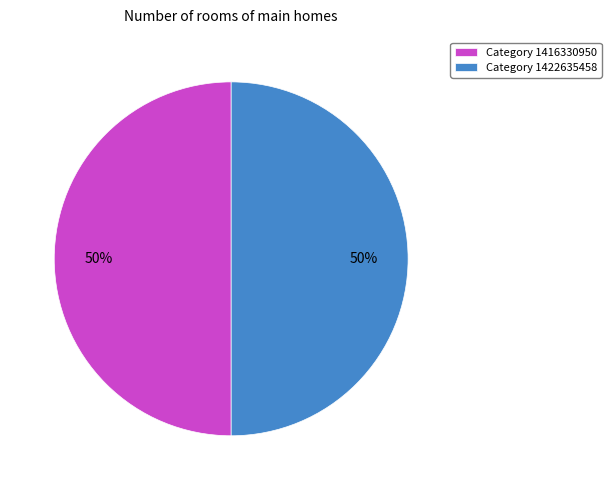

To the nearest percent, what portion does Category 1422635458 represent?

50%